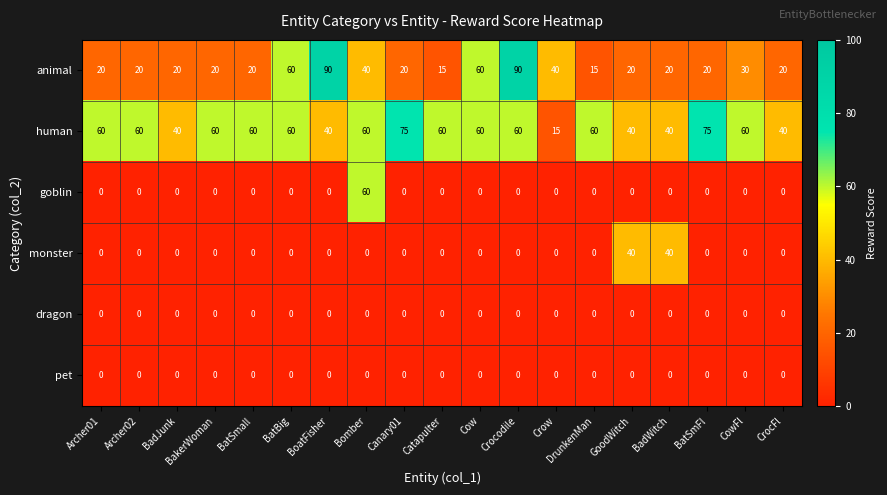

Which series has the largest total across all categories?

human